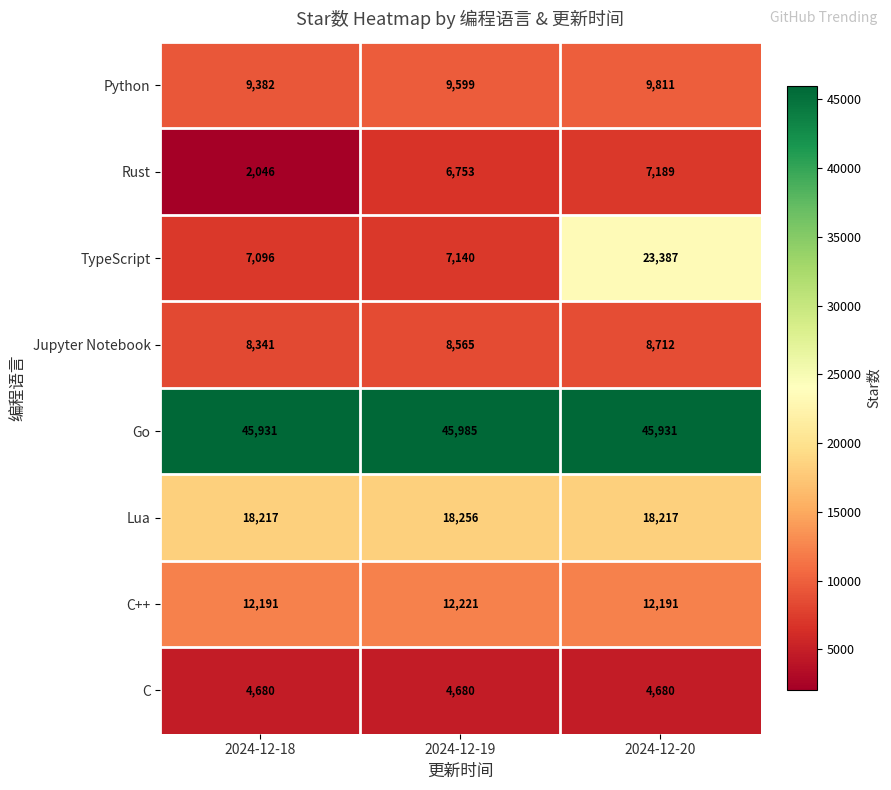

Reading left to right, transcribe all the data shown in this chart.

Python: 2024-12-18=9382	2024-12-19=9599	2024-12-20=9811
Rust: 2024-12-18=2046	2024-12-19=6753	2024-12-20=7189
TypeScript: 2024-12-18=7096	2024-12-19=7140	2024-12-20=23387
Jupyter Notebook: 2024-12-18=8341	2024-12-19=8565	2024-12-20=8712
Go: 2024-12-18=45931	2024-12-19=45985	2024-12-20=45931
Lua: 2024-12-18=18217	2024-12-19=18256	2024-12-20=18217
C++: 2024-12-18=12191	2024-12-19=12221	2024-12-20=12191
C: 2024-12-18=4680	2024-12-19=4680	2024-12-20=4680